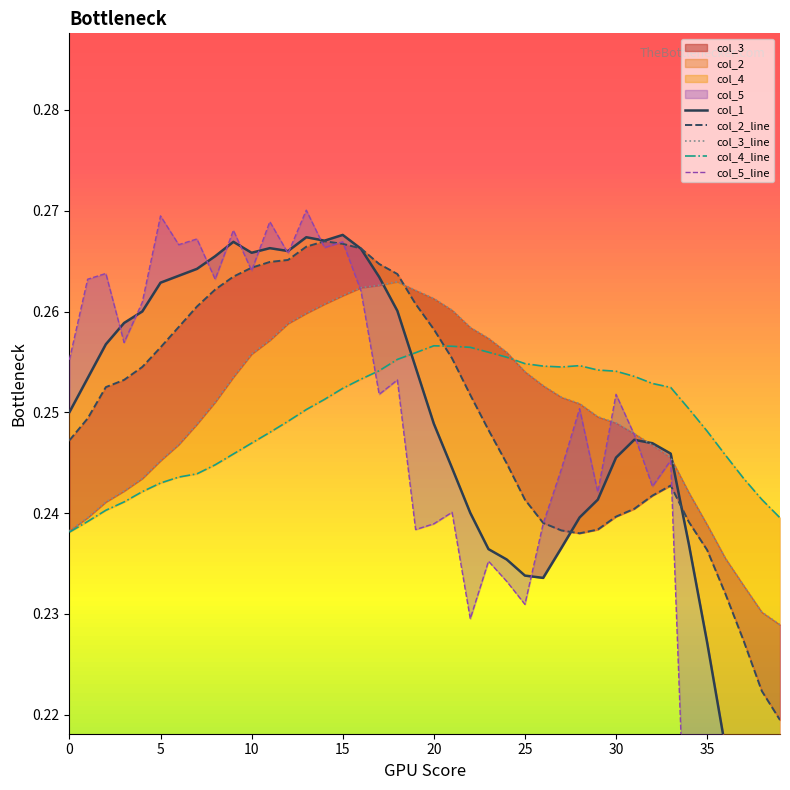

Is it true that col_5_line equals 0.3 at 10?

True